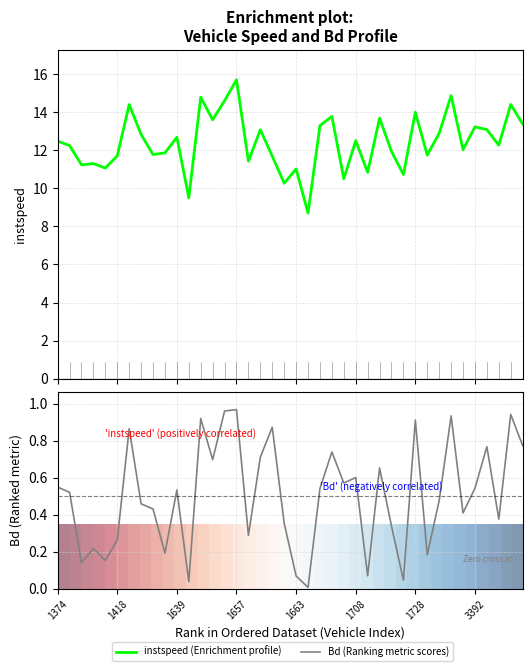

Rank the categories by Bd (Ranking metric scores) value from lowest to highest.

21, 11, 29, 20, 26, 1639, 1663, 31, 9, 1657, 1708, 16, 28, 19, 37, 34, 8, 3392, 32, 1418, 10, 22, 35, 1374, 24, 25, 27, 13, 17, 23, 36, 39, 1728, 18, 30, 12, 33, 38, 14, 15